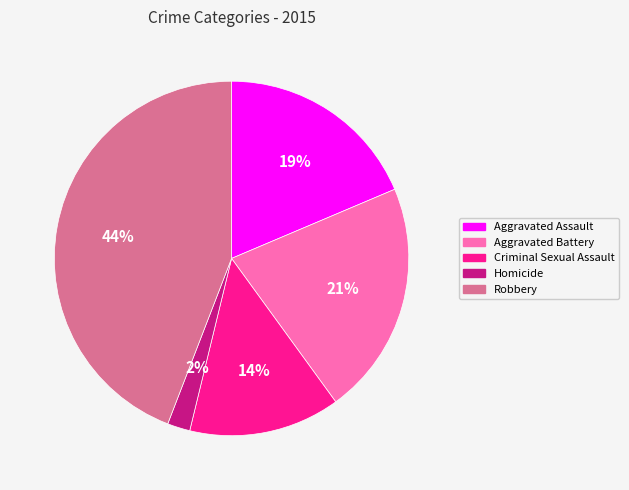

Rank the categories by value from lowest to highest.

Homicide, Criminal Sexual Assault, Aggravated Assault, Aggravated Battery, Robbery